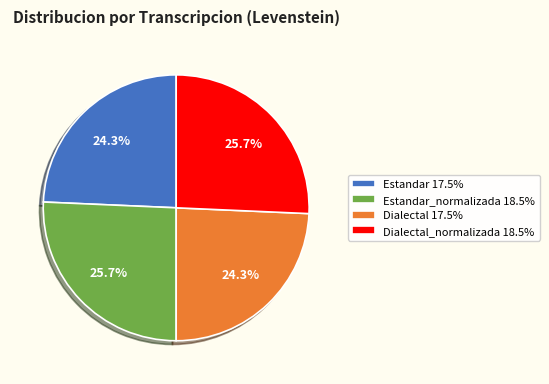

Does any single category account for the majority?

No